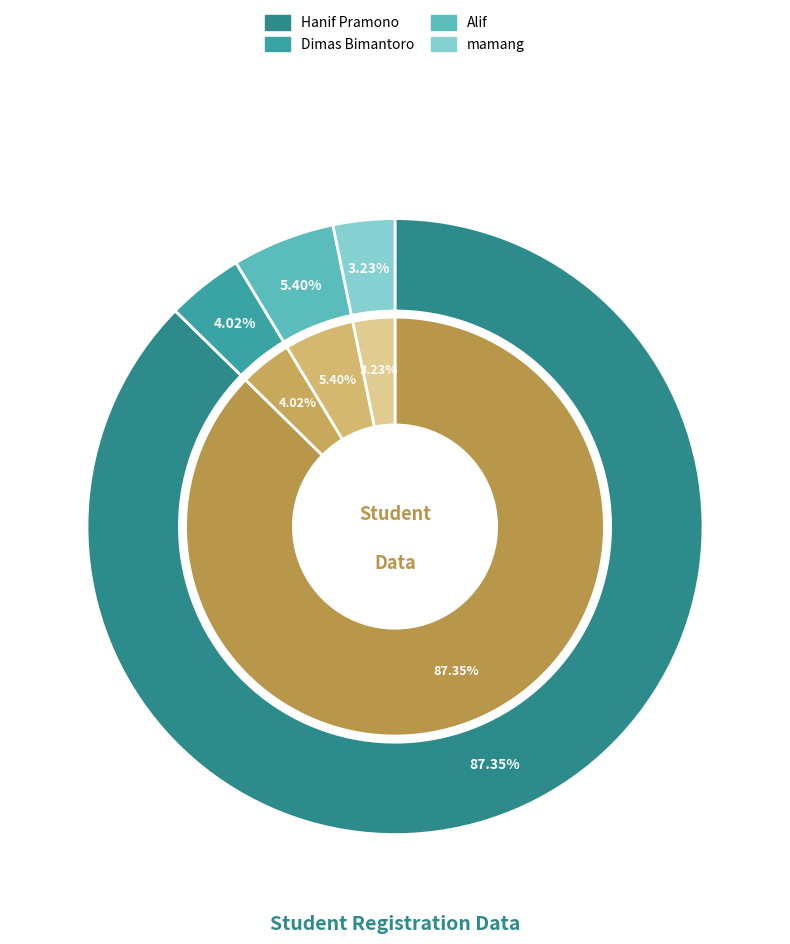

What percentage is NOT represented by Hanif Pramono?

12.6%